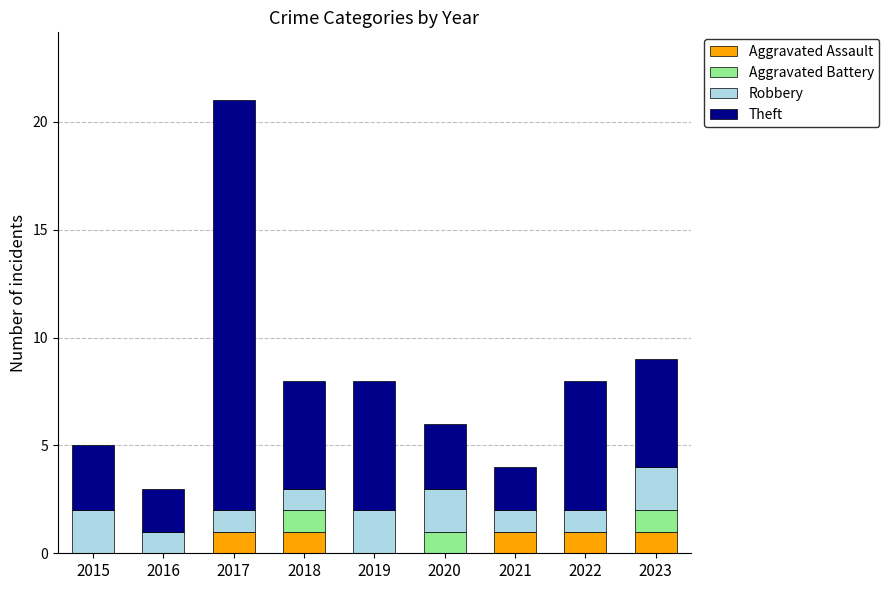

Count the Aggravated Assault values in the range 0 to 1.

9